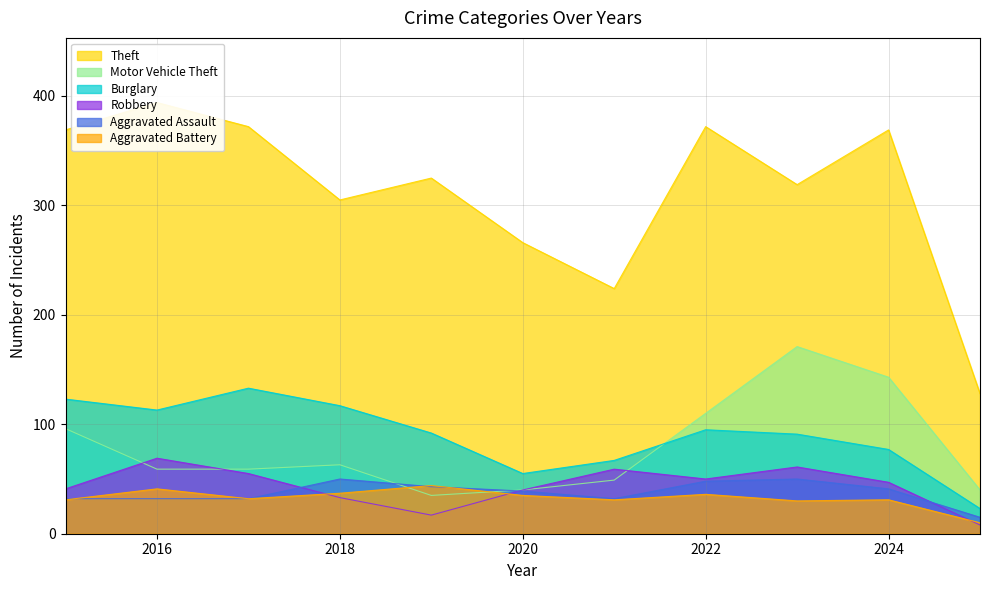

Which label corresponds to the largest value in the chart?

2016